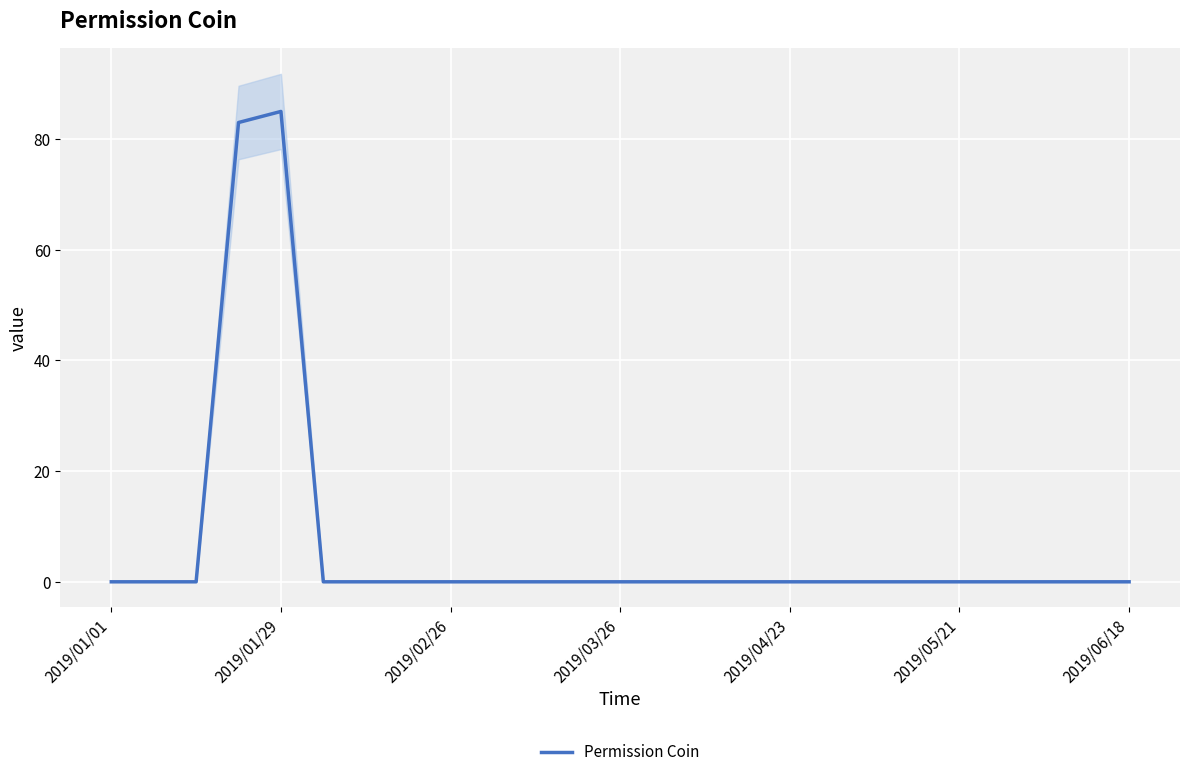

How many points are higher than both their immediate neighbors (excluding endpoints)?

1